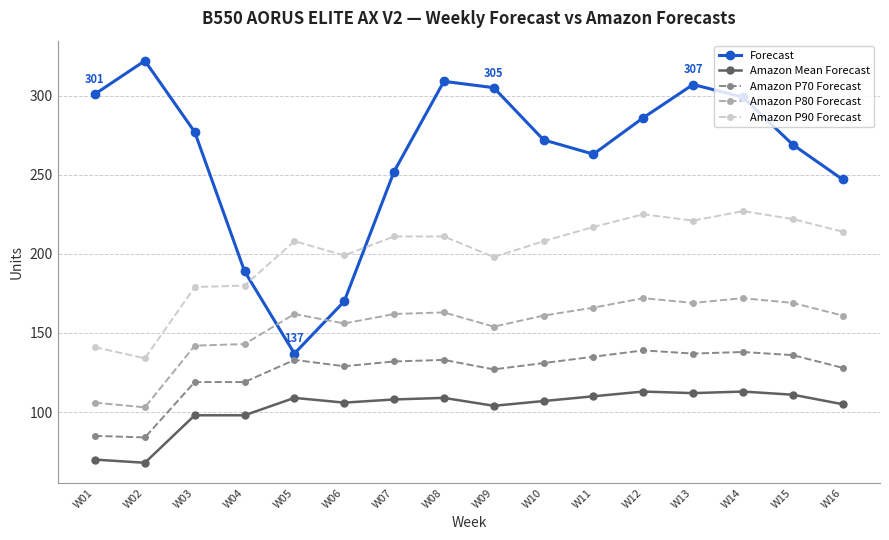

Rank the series by their maximum value, from highest to lowest.

Forecast, Amazon P90 Forecast, Amazon P80 Forecast, Amazon P70 Forecast, Amazon Mean Forecast